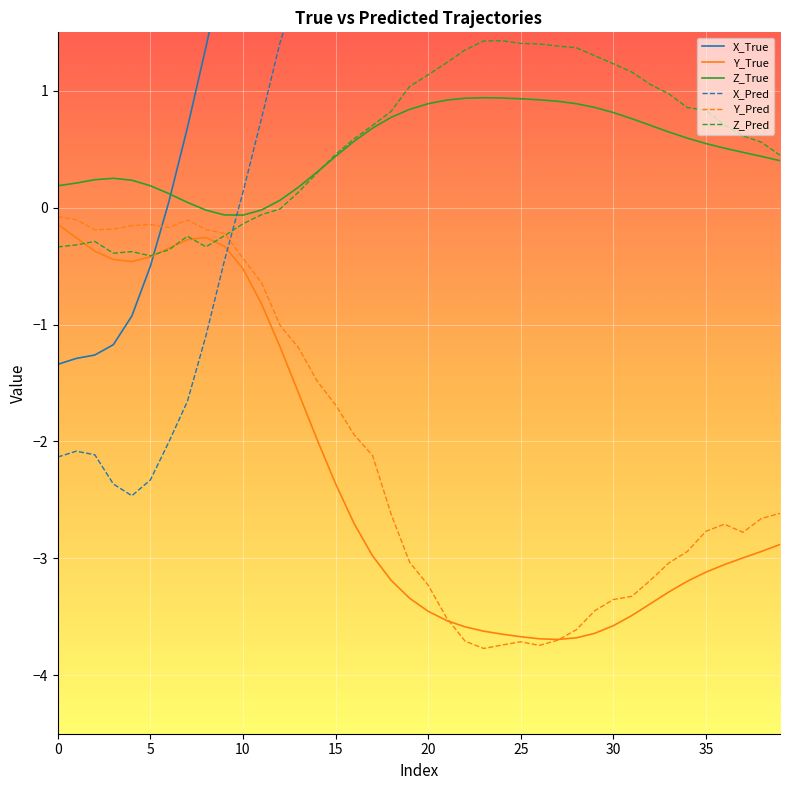

What is the highest value of the Z_True series?

0.9